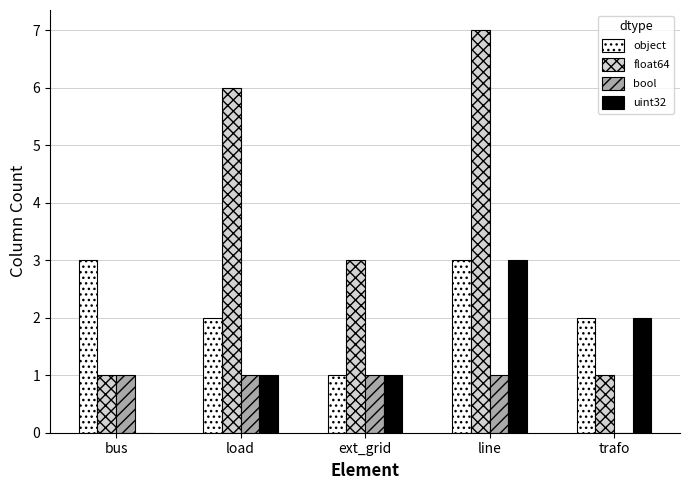

Is it true that bool equals 0 at bus?

False